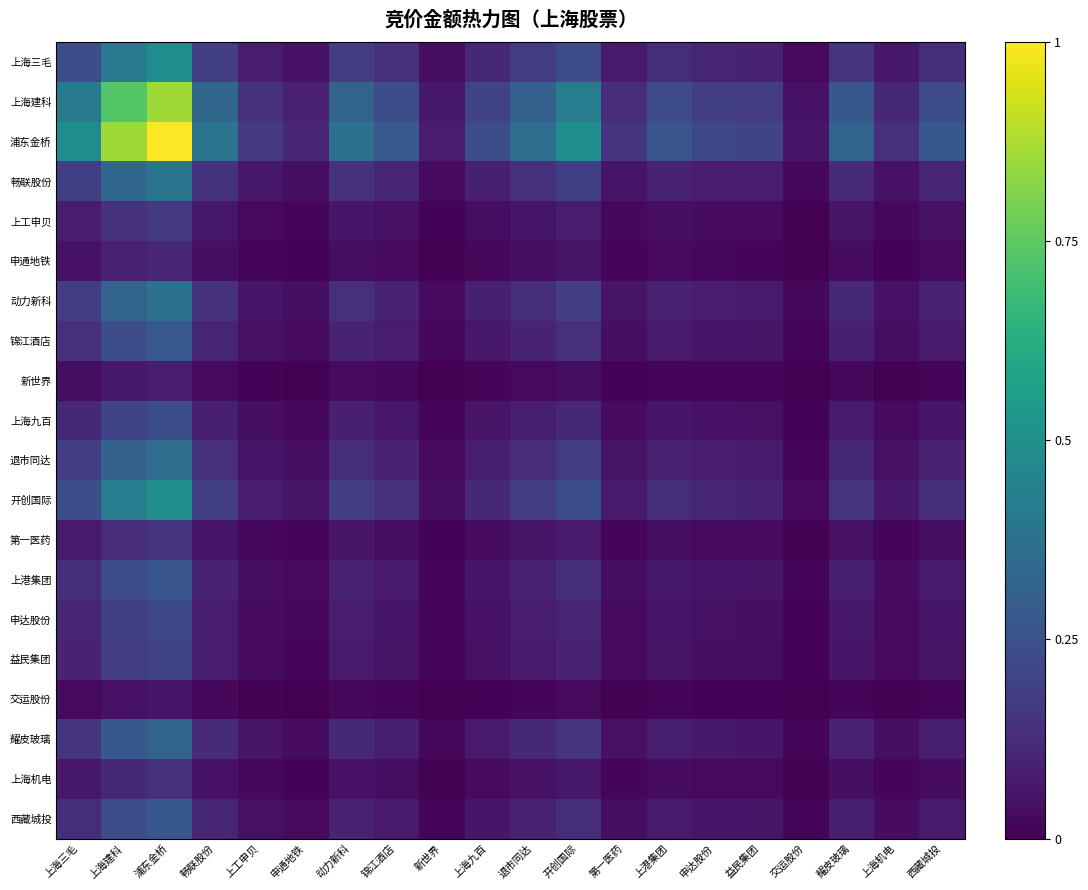

Which has a higher value, 申通地铁 or 上海建科?

上海建科